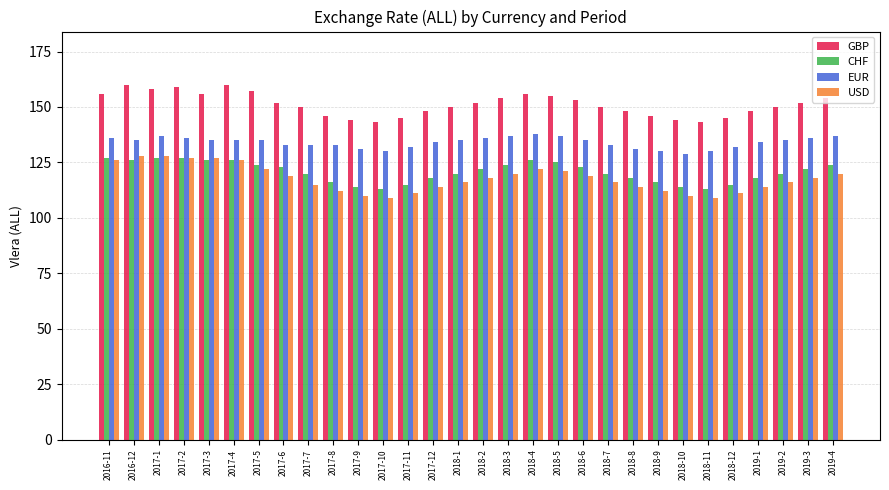

Count the number of data series in this chart.

4